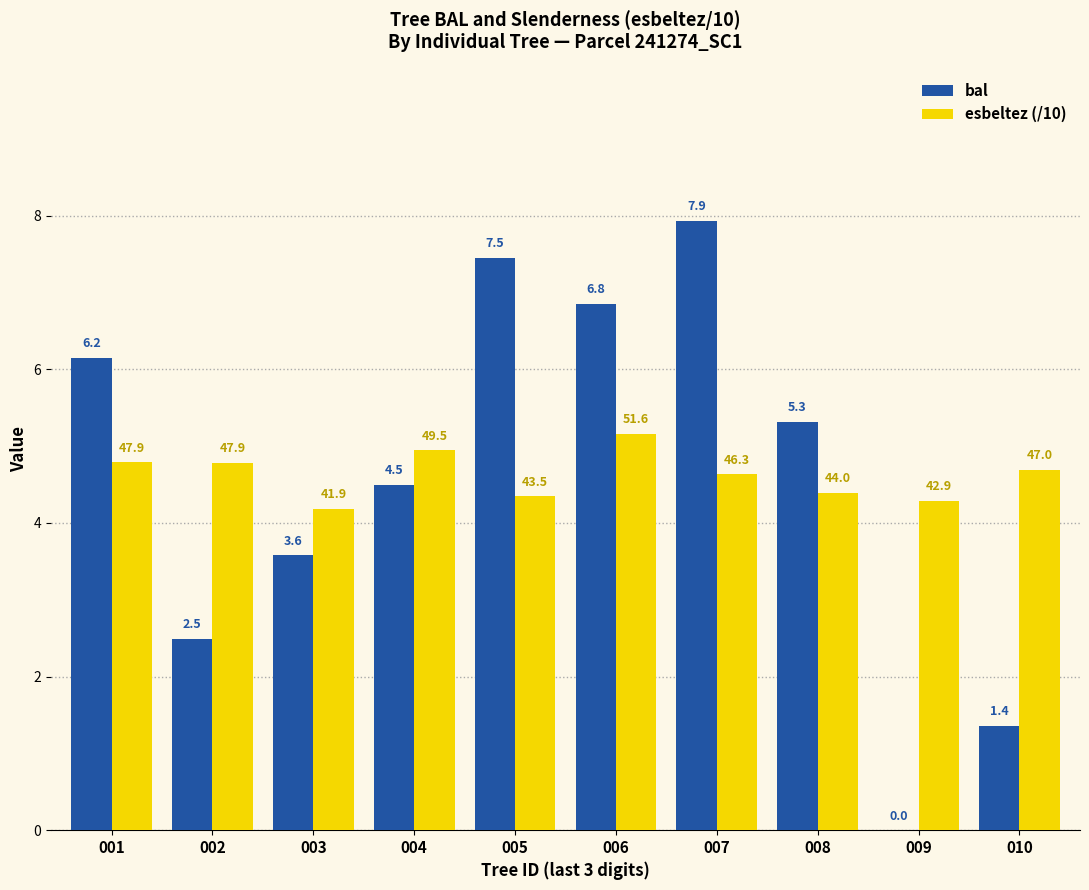

What is the sum of the bal values at 009 and 001?

6.2